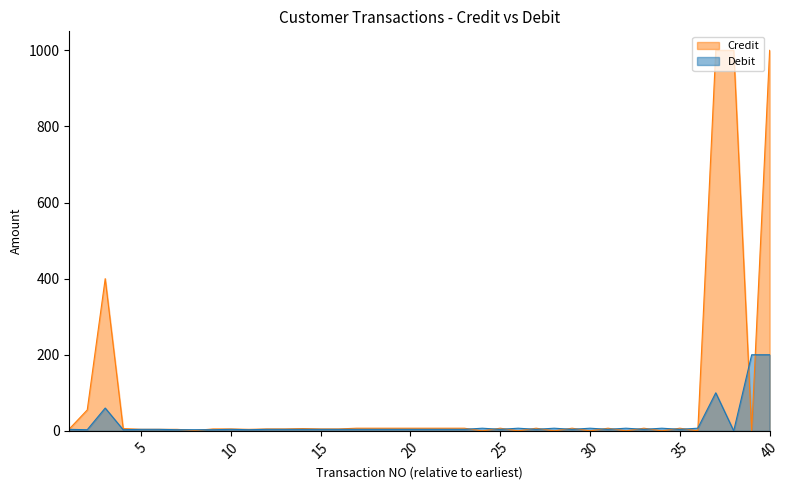

Which series ends up on top after the final intersection of Debit and Credit?

Credit